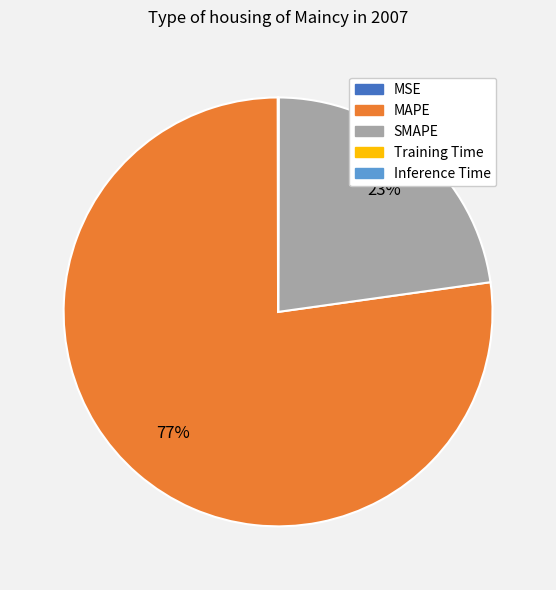

To the nearest percent, what is the difference between the MAPE and SMAPE slice percentages?

54%